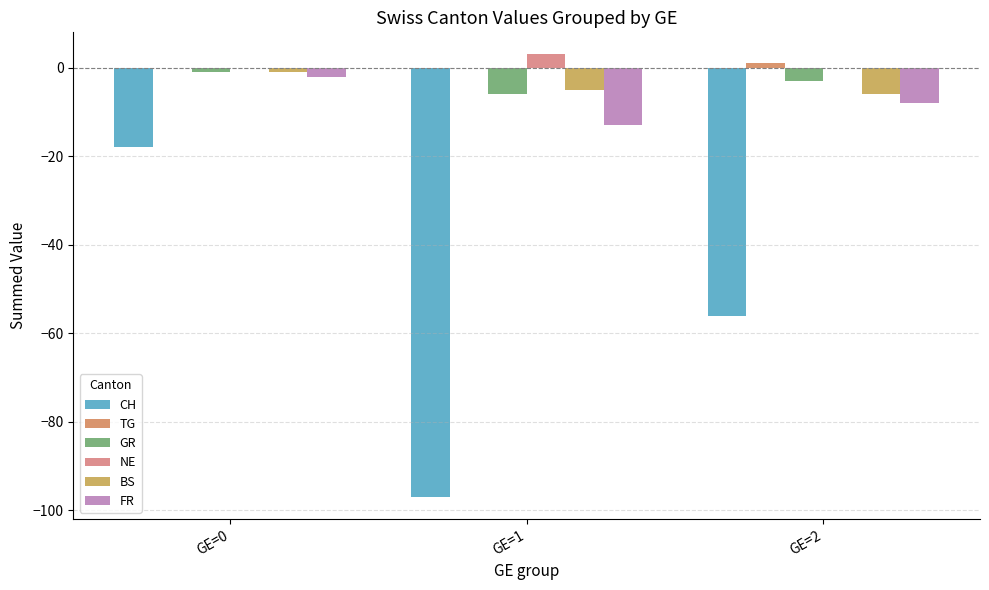

At GE=2, list the series in order from largest to smallest.

TG, NE, GR, BS, FR, CH